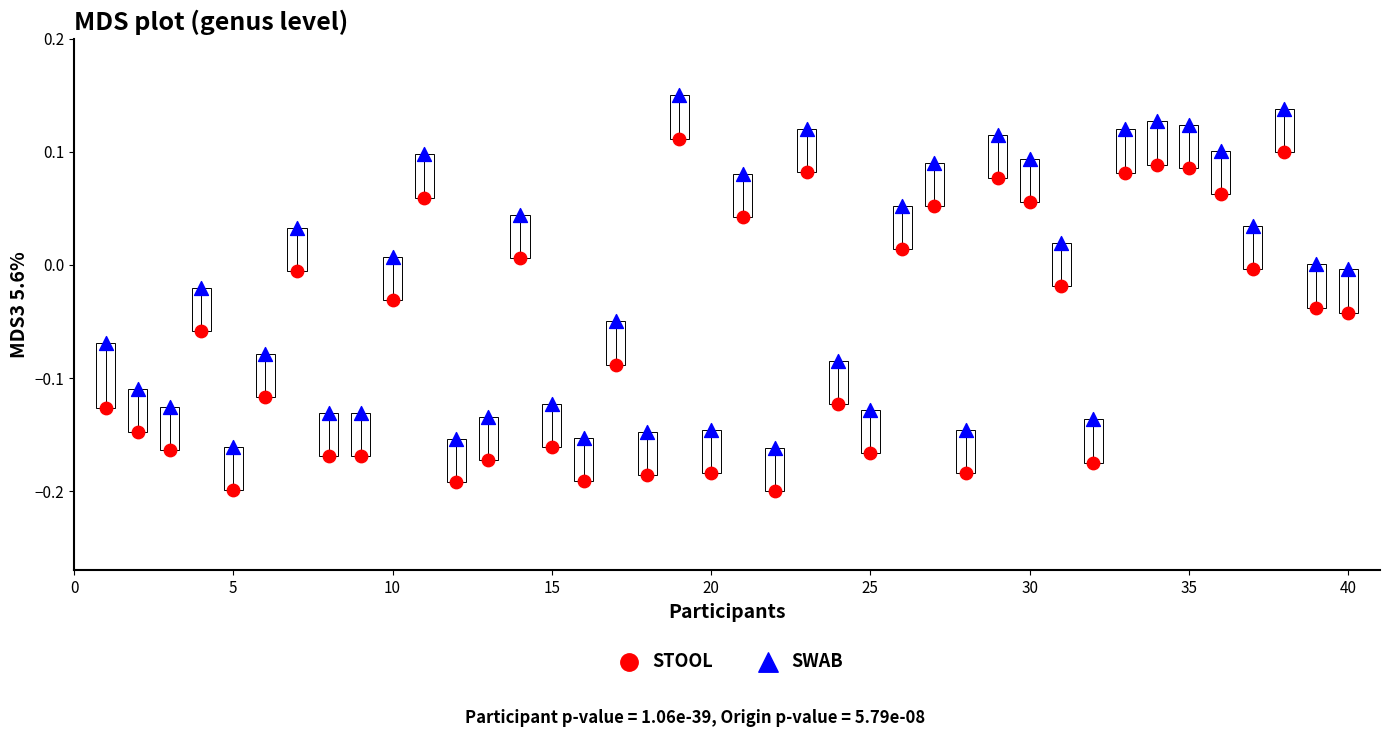

Which series reaches the maximum Y coordinate?

SWAB